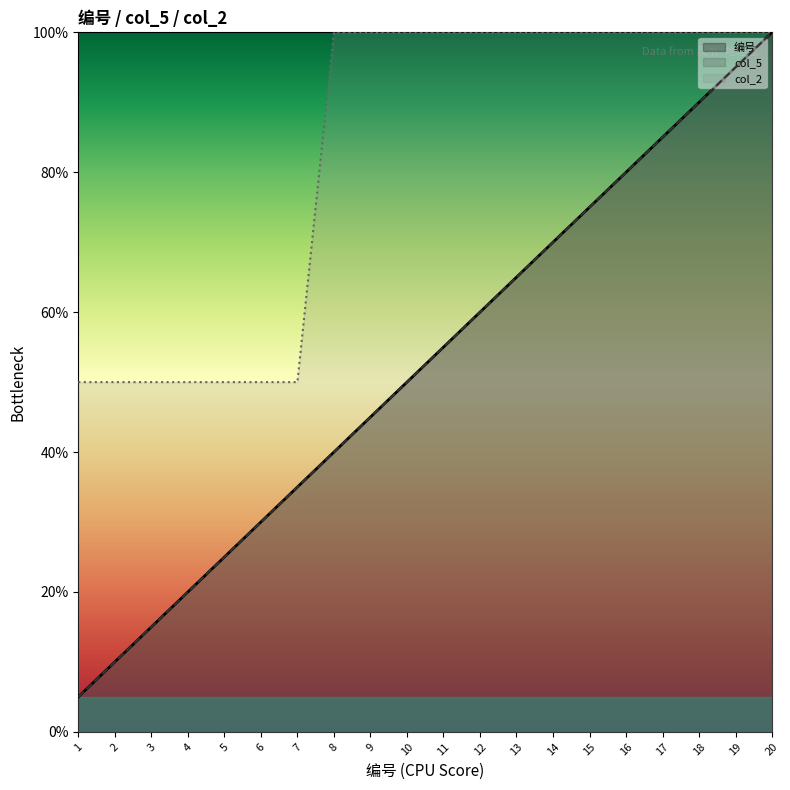

Reading right to left, what are all the values shown in this chart?

编号: 100.0	95.0	90.0	85.0	80.0	75.0	70.0	65.0	60.0	55.0	50.0	45.0	40.0	35.0	30.0	25.0	20.0	15.0	10.0	5.0
col_5: 100.0	95.0	90.0	85.0	80.0	75.0	70.0	65.0	60.0	55.0	50.0	45.0	40.0	35.0	30.0	25.0	20.0	15.0	10.0	5.0
col_2: 100.0	100.0	100.0	100.0	100.0	100.0	100.0	100.0	100.0	100.0	100.0	100.0	100.0	50.0	50.0	50.0	50.0	50.0	50.0	50.0